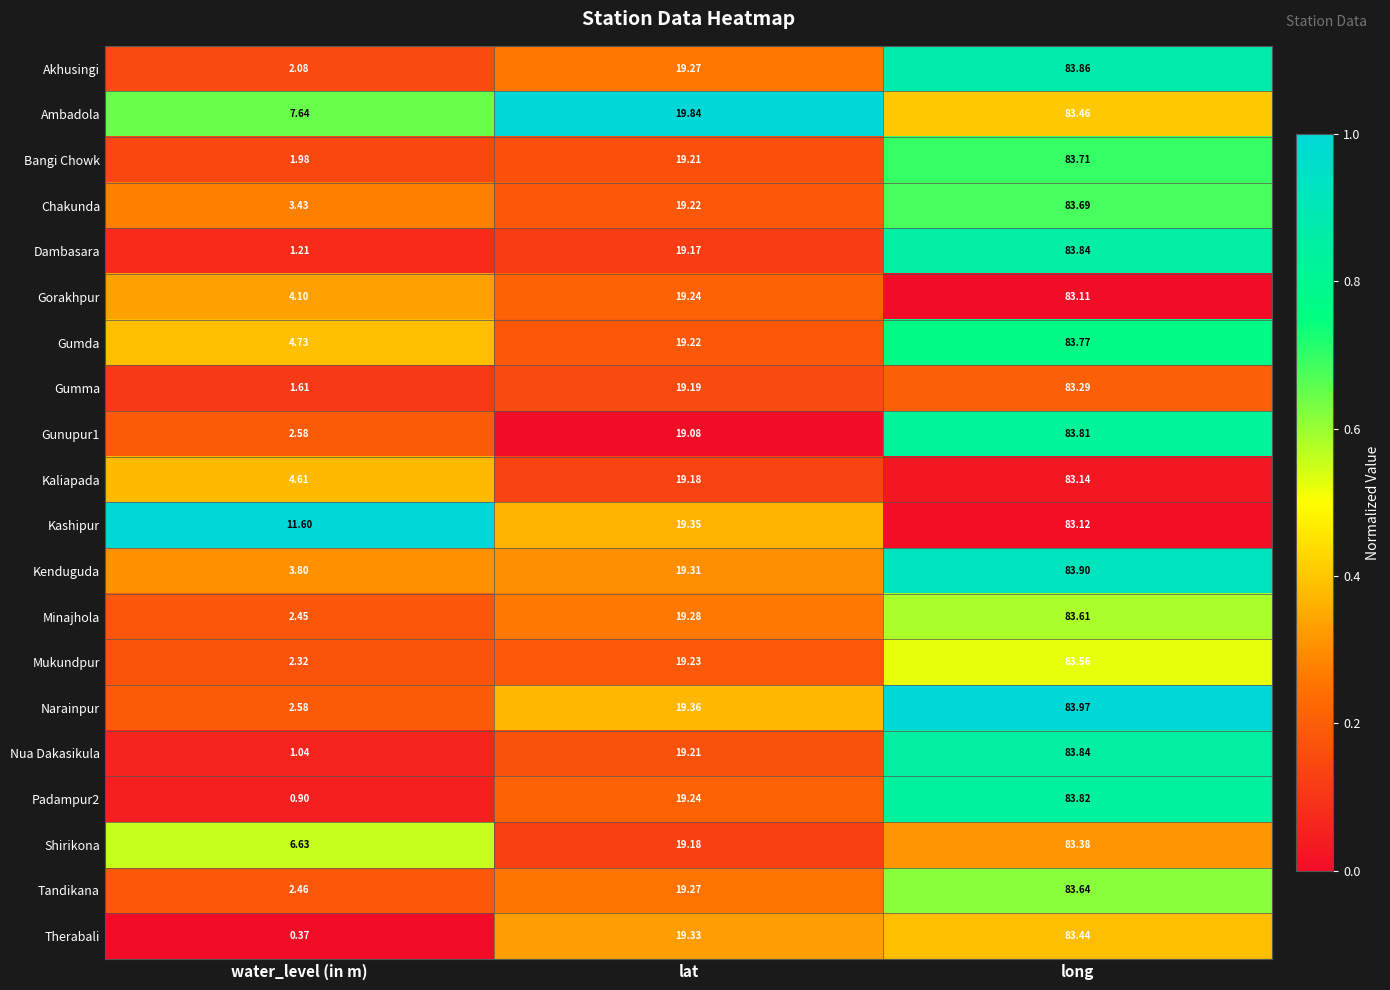

At which category is the sum across all series the highest?

long